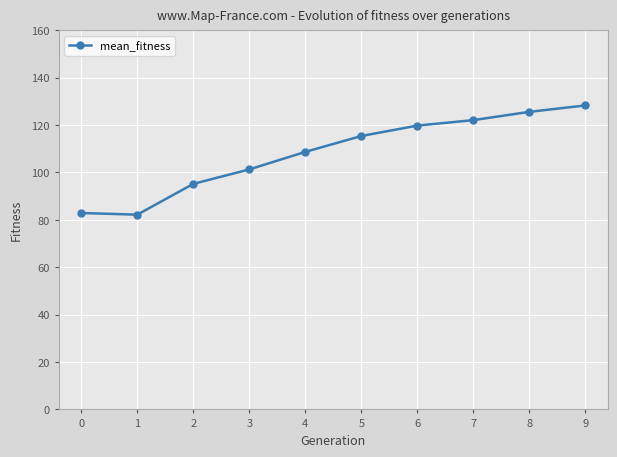

What is the value of the 3rd point from the left?

95.2